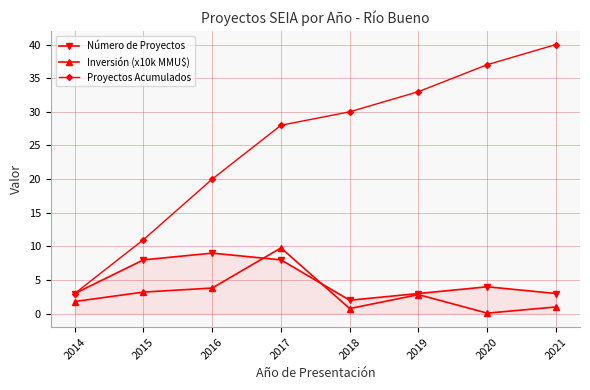

Which series changed the most between 2014 and 2018?

Proyectos Acumulados